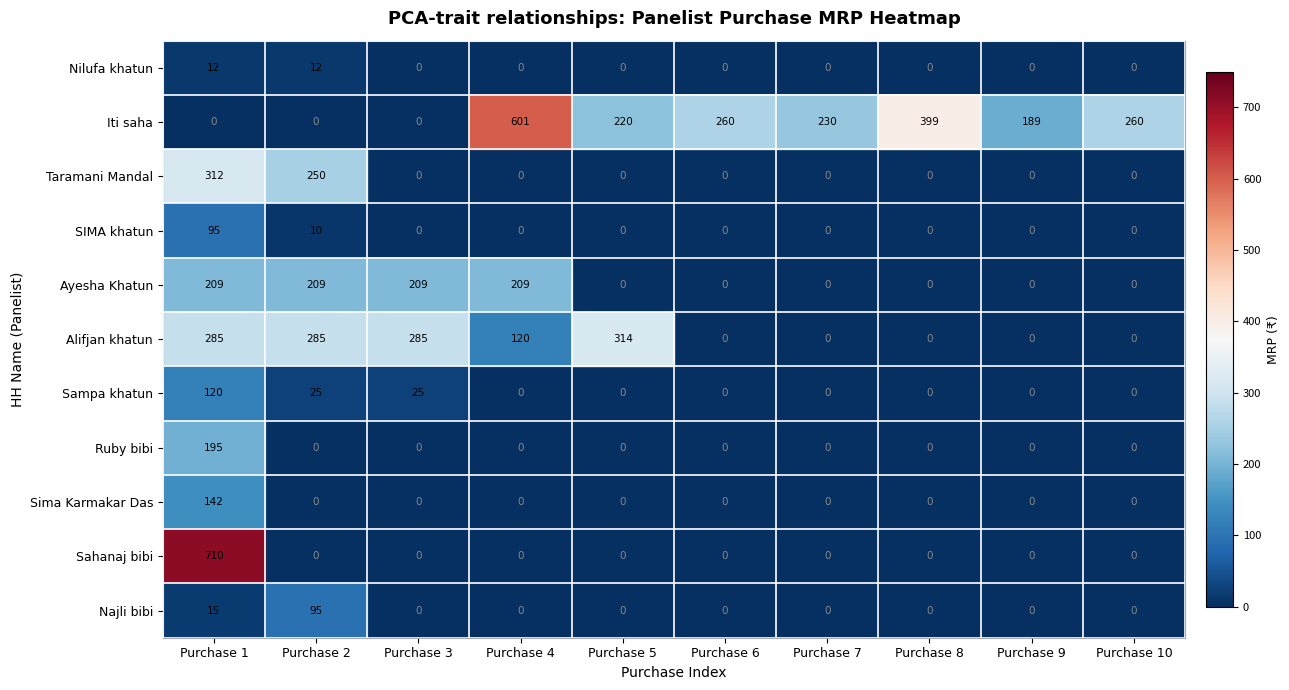

At which label is Najli bibi closest to 47?

Purchase 1